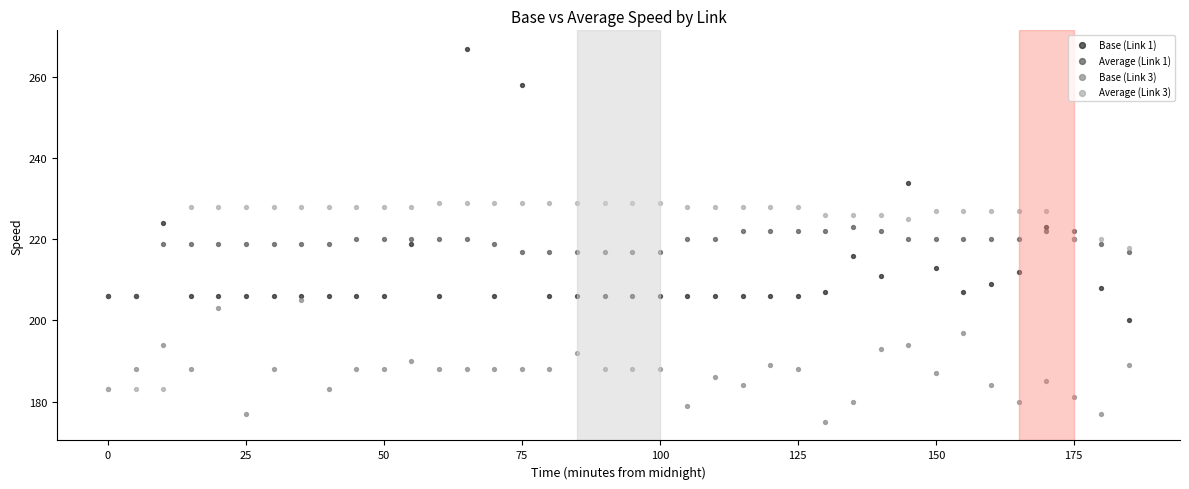

What are all the series names shown in the legend?

Base (Link 1), Average (Link 1), Base (Link 3), Average (Link 3)